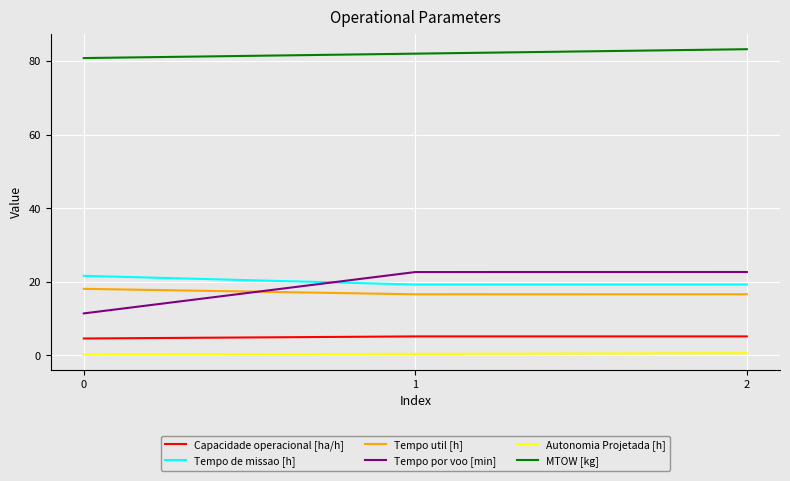

What is the minimum value for Tempo de missao [h]?

19.3